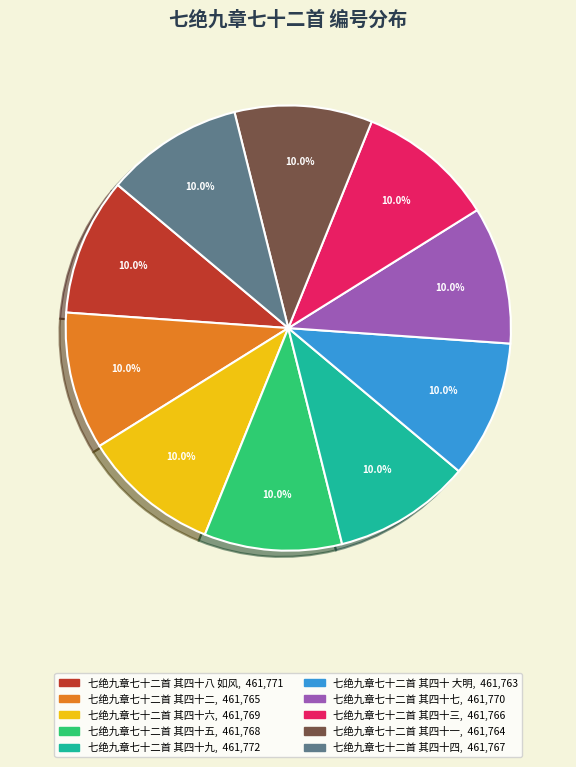

What portion of the pie excludes 七绝九章七十二首 其四十三?

90.0%